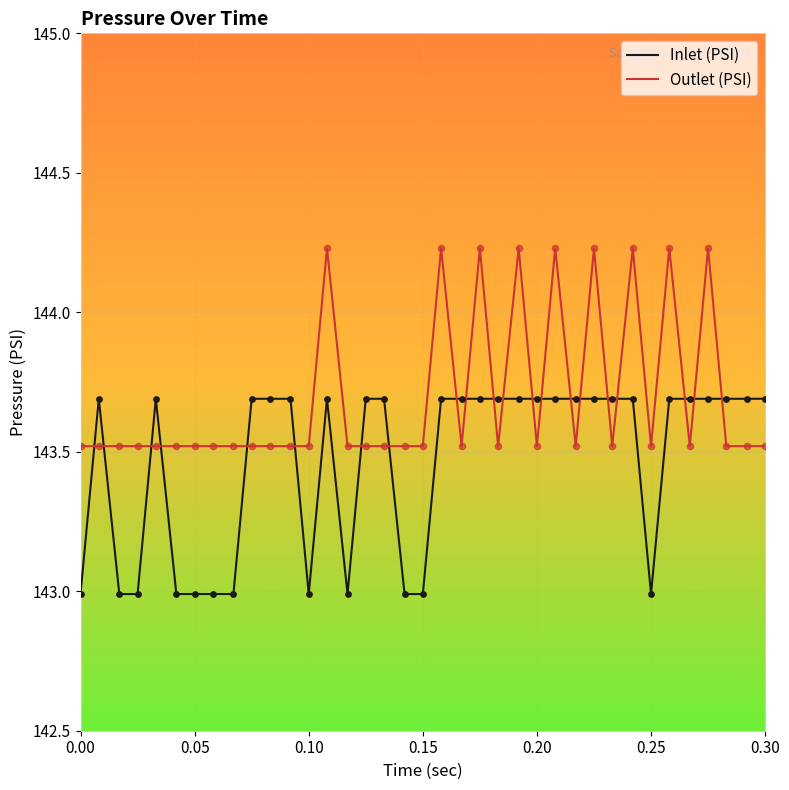

Which series has the largest total across all categories?

Outlet (PSI)